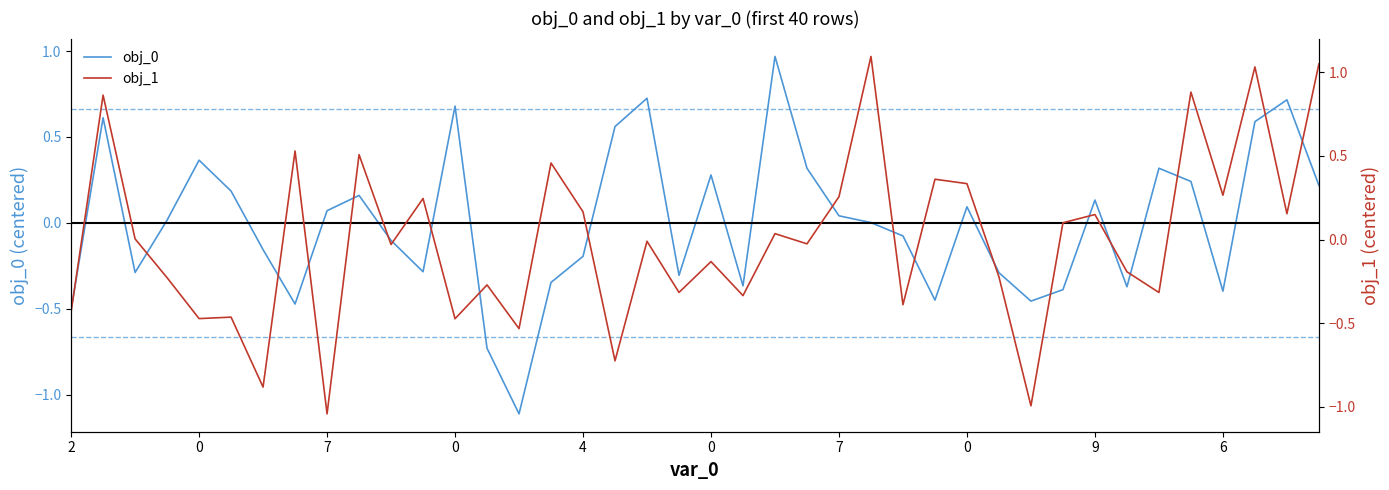

Which series has the largest total across all categories?

obj_1